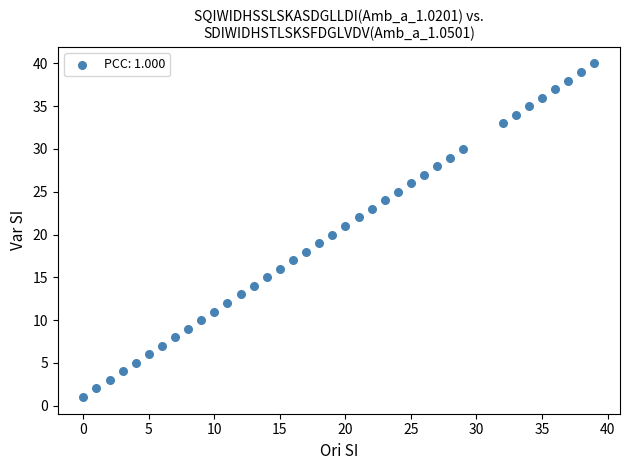

What is the range of Y values (max minus min)?

39